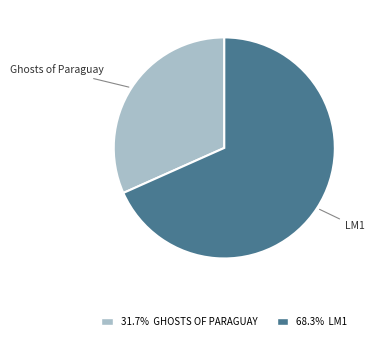

Combined, do 68.3% LM1 and 31.7% GHOSTS OF PARAGUAY account for over 50%?

Yes